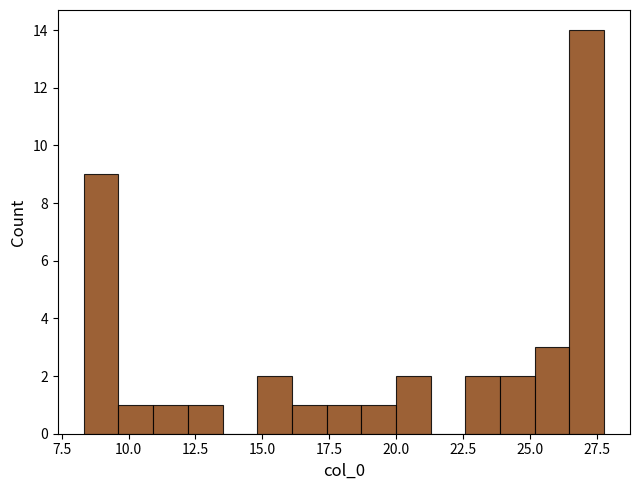

Around what value on the x-axis is the tallest bar? Give the approximate position of its centre, as read against the axis.

27.0